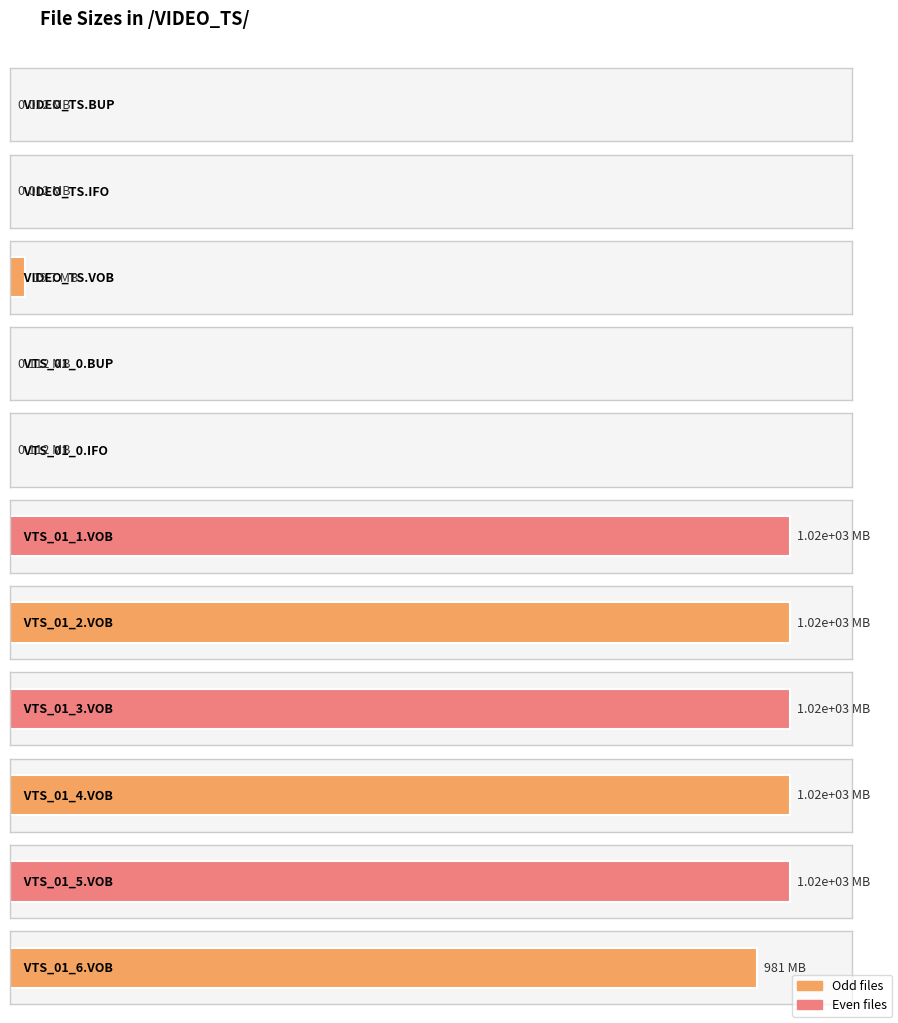

The chart shows a value of 234.8 at VTS_01_5.VOB. True or false?

False